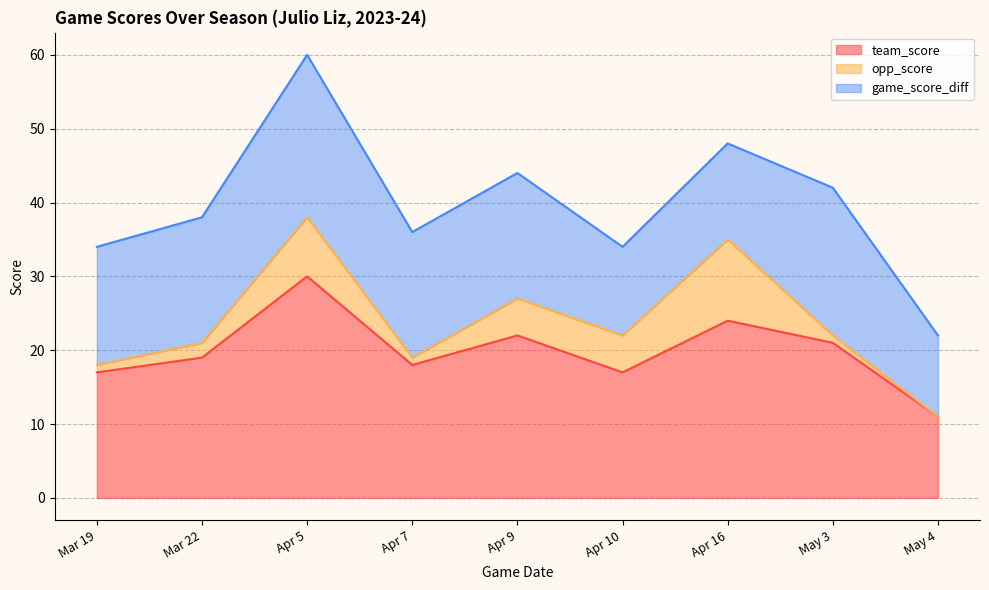

True or false: game_score_diff and opp_score intersect in this chart.

False